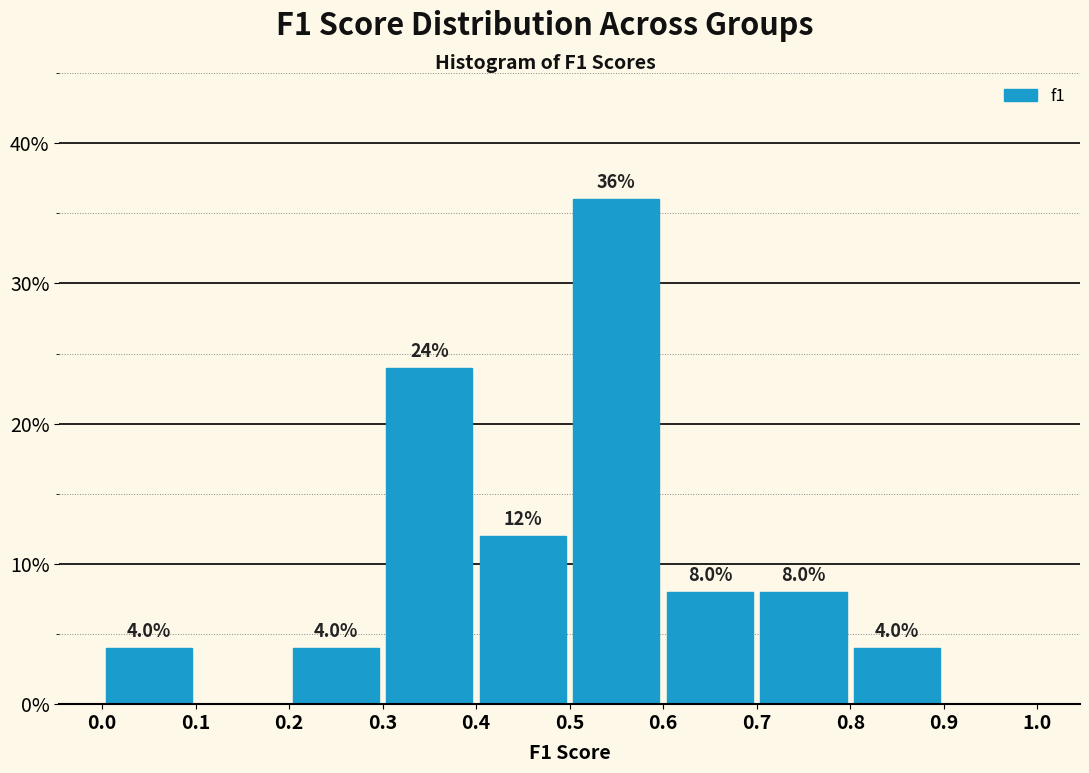

Which range on the x-axis has the tallest bar?

0.5 to 0.6